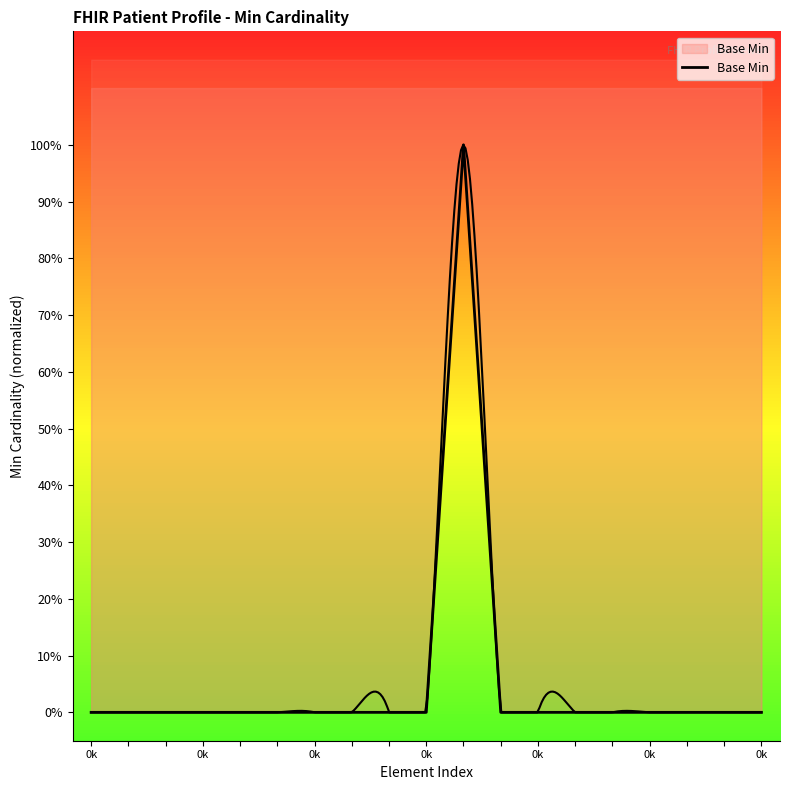

The value at 17 is 0. True or false?

False